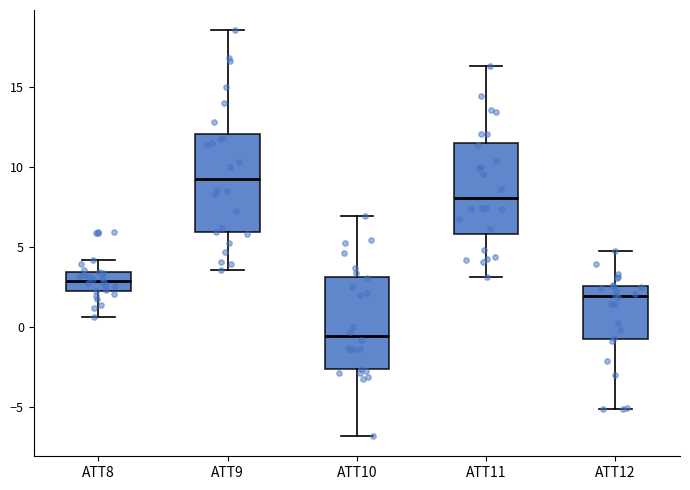

Where does the upper whisker of the box for ATT11 end on the y-axis? The values are not printed on the chart, so give them approximately, as read against the axis.

16.5